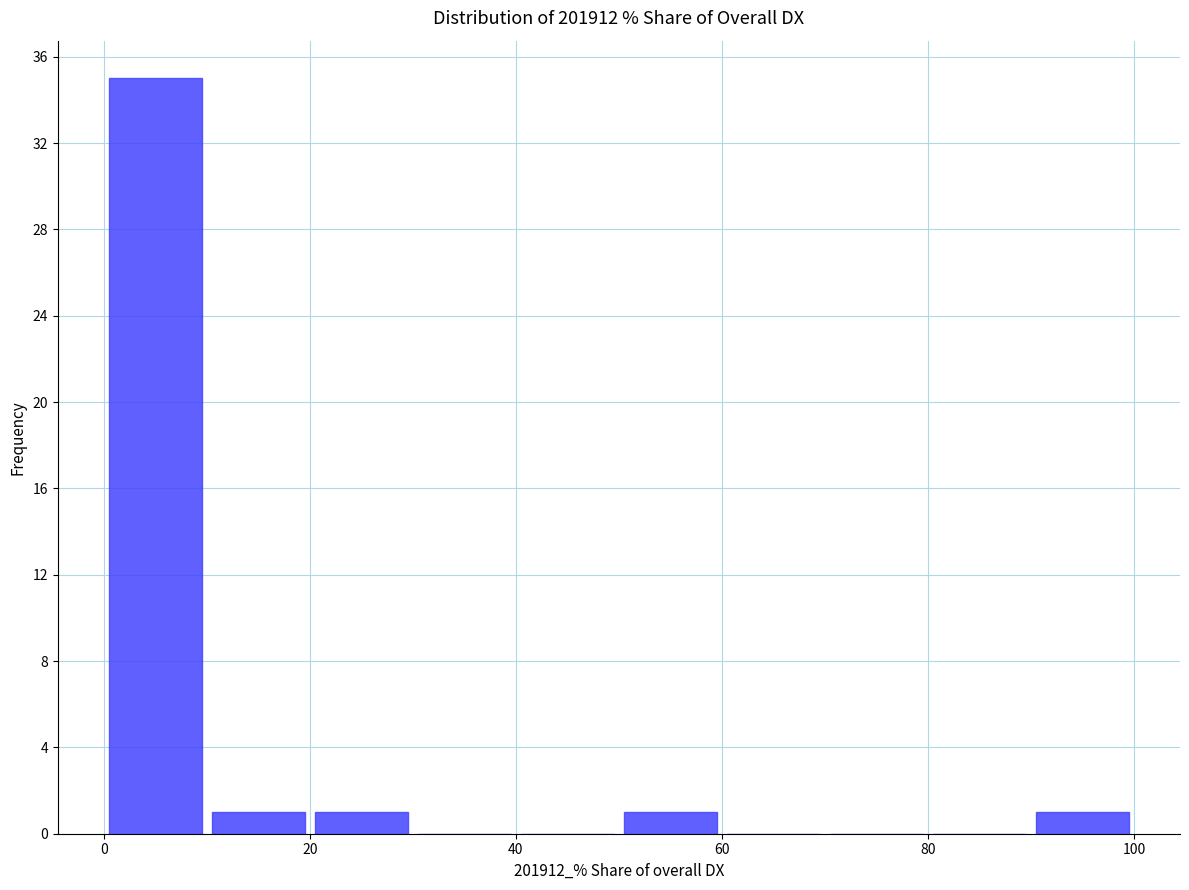

How tall is the bar that spans 90 to 100 on the x-axis? The values are not printed on the chart, so give them approximately, as read against the axis.

1